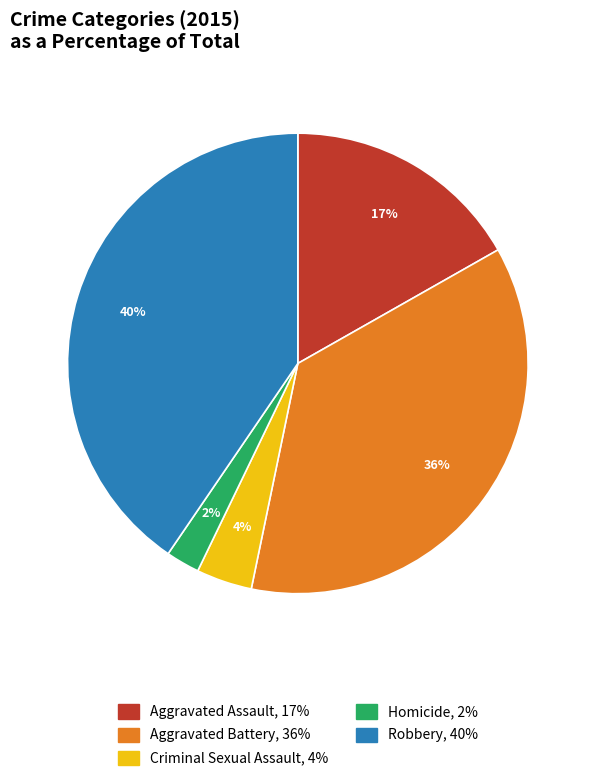

Do Robbery and Aggravated Battery together represent more than half of the pie?

Yes